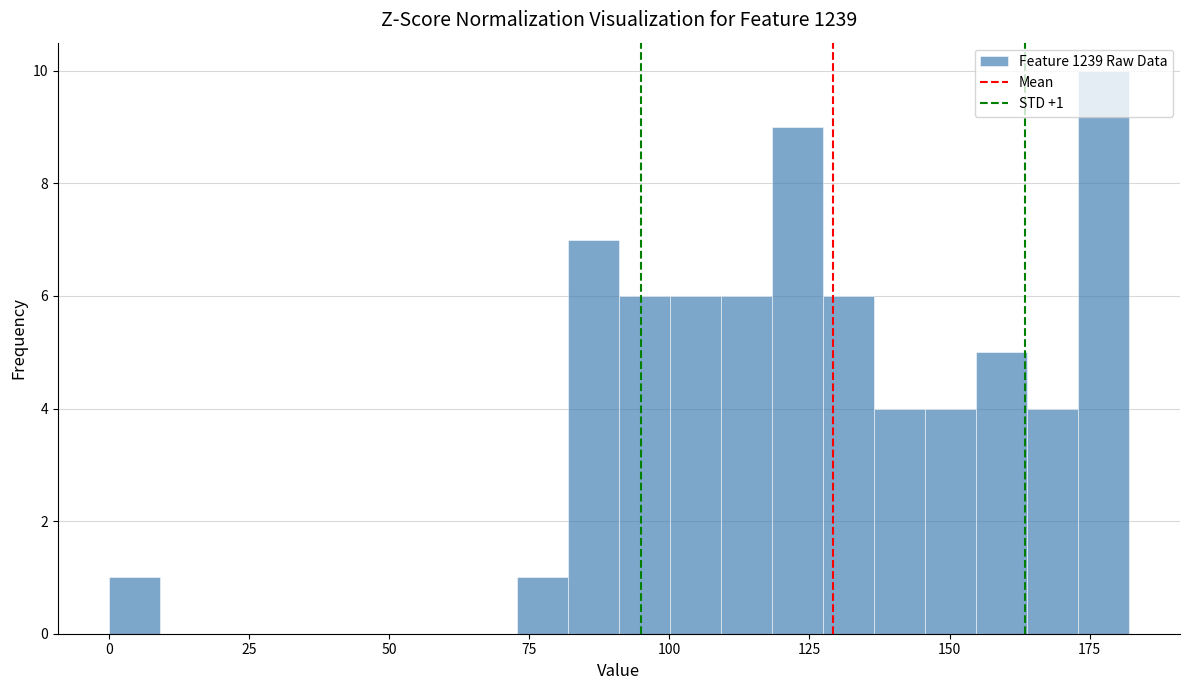

Read against the x-axis, roughly where is the centre of the tallest bar?

175